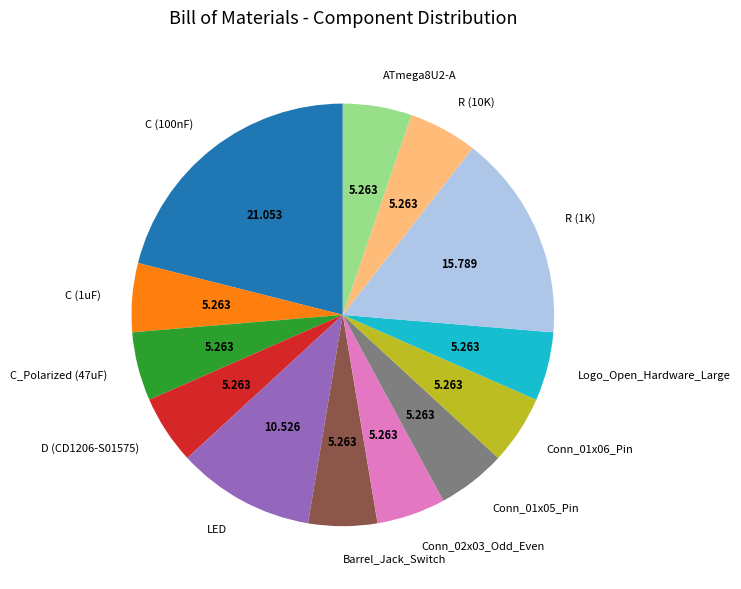

Between Logo_Open_Hardware_Large and LED, which is larger?

LED